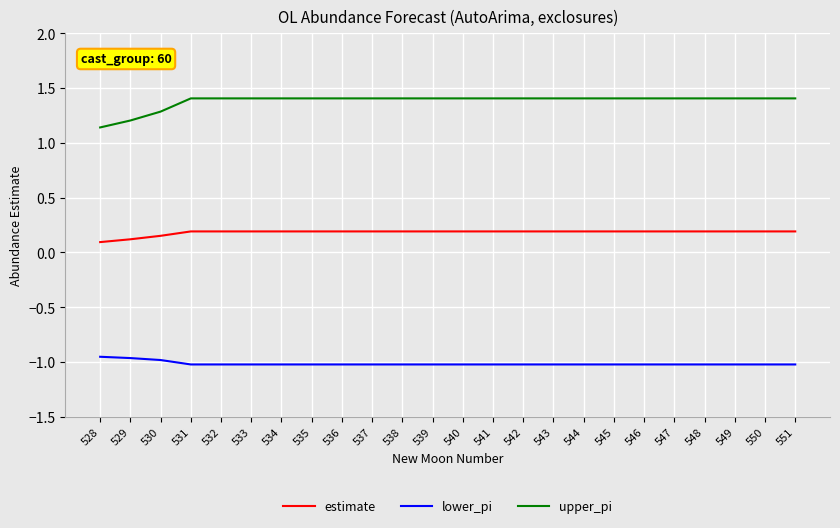

Does the chart display data point markers on the line(s)?

No